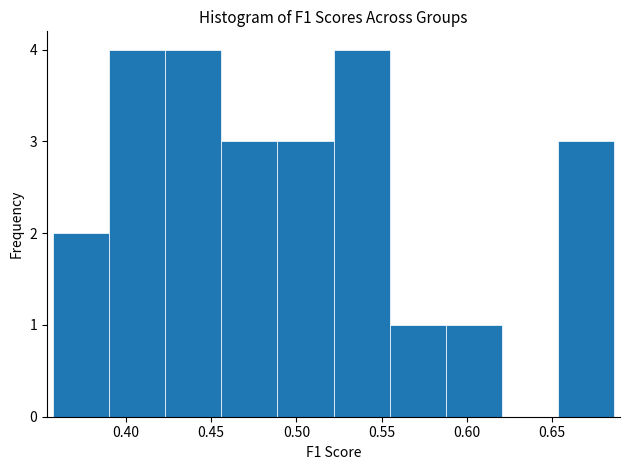

What is the height of the bar covering 0.425 to 0.455 on the x-axis? Neither the bar edges nor the heights are printed on the chart, so give them approximately, as read against the axes.

4